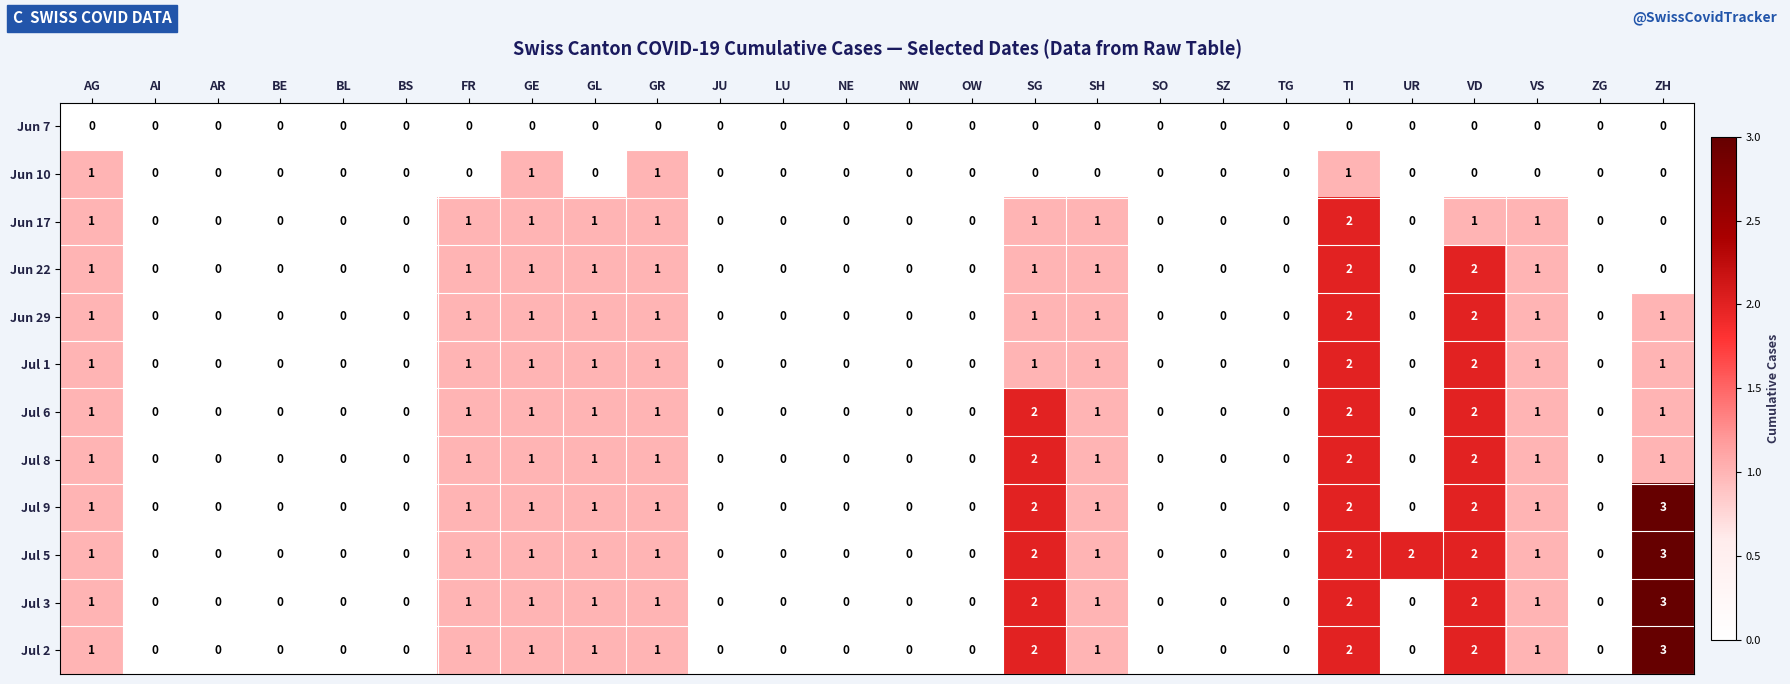

How many distinct data groups are displayed?

12